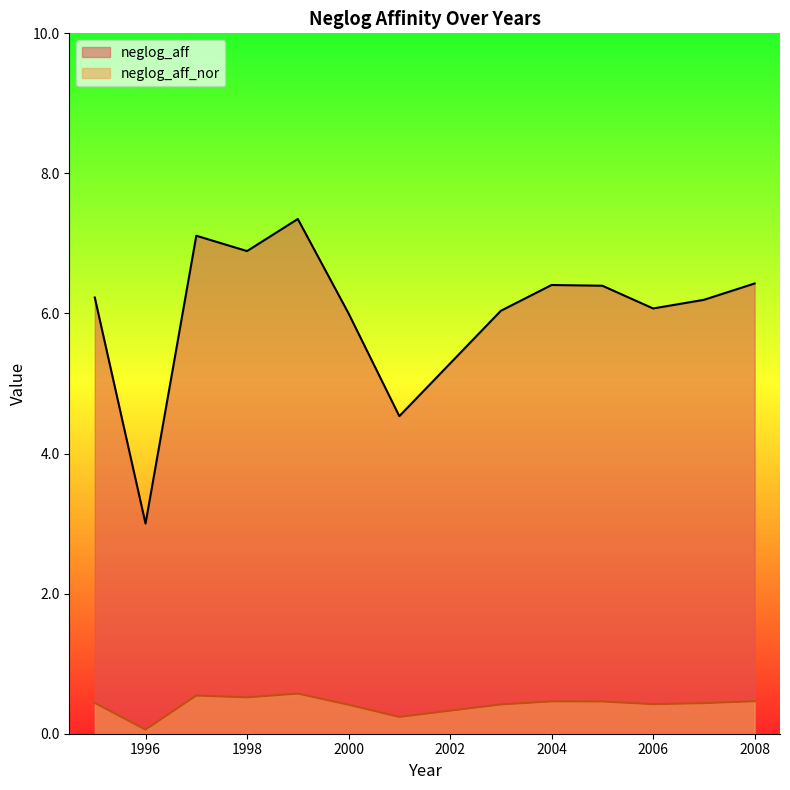

Rank the series at 1995 from highest to lowest value.

neglog_aff, neglog_aff_nor